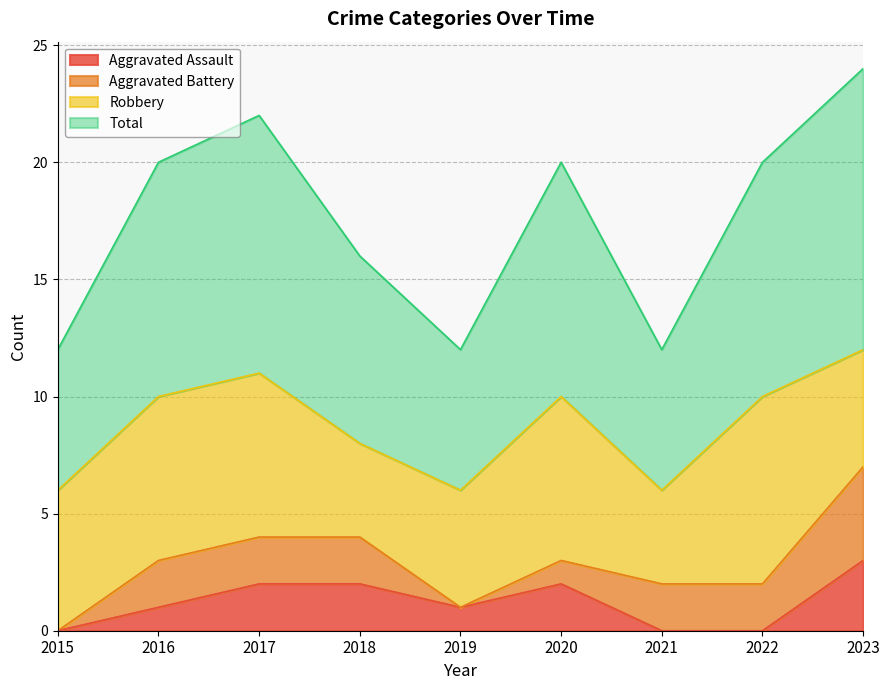

What is the total value across all series at 2015?

6